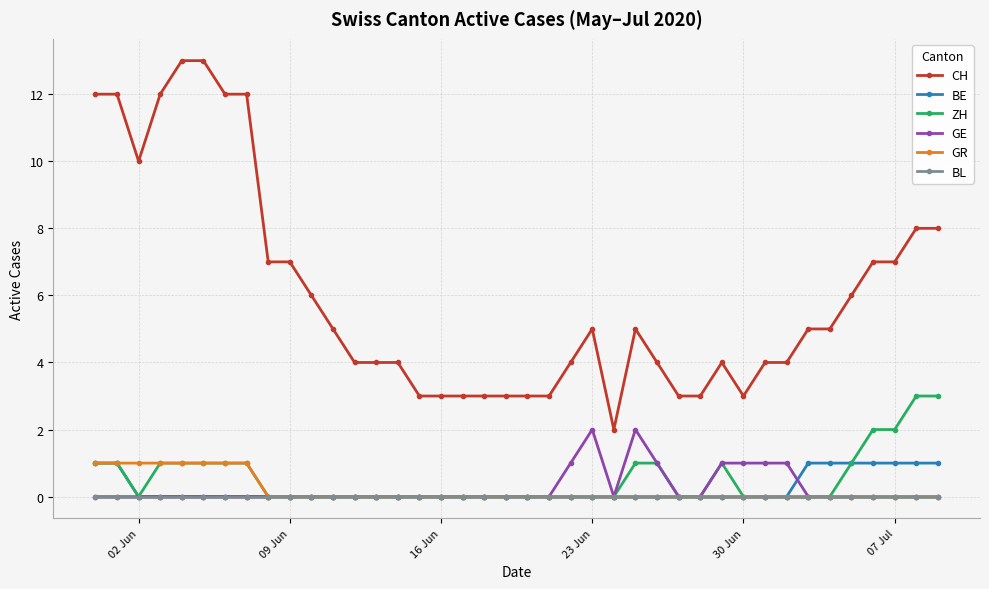

Which series has the widest spread of values?

CH